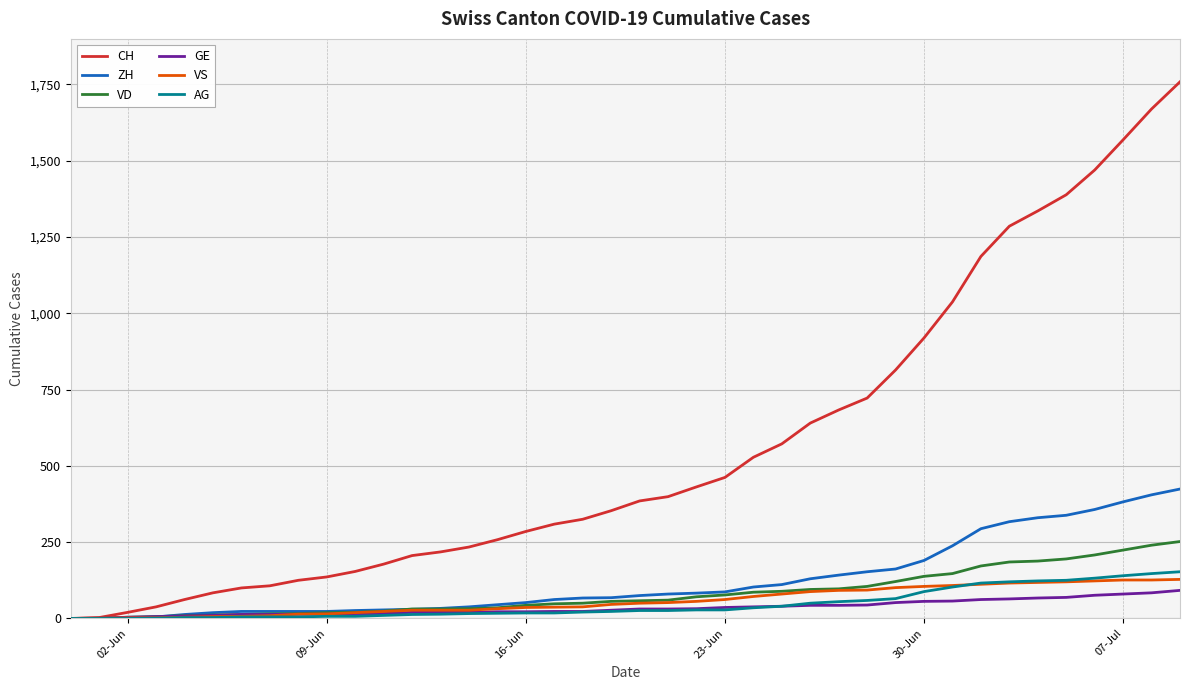

Is this an area chart (filled region under the line)?

No